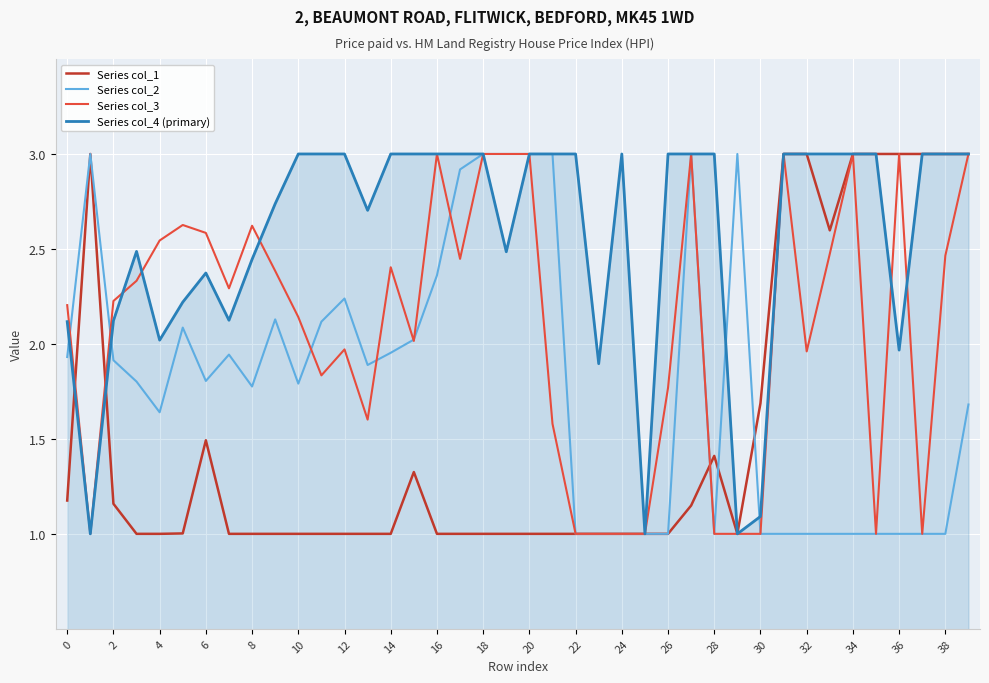

Rank the series by their average value, from highest to lowest.

Series col_4 (primary), Series col_3, Series col_2, Series col_1